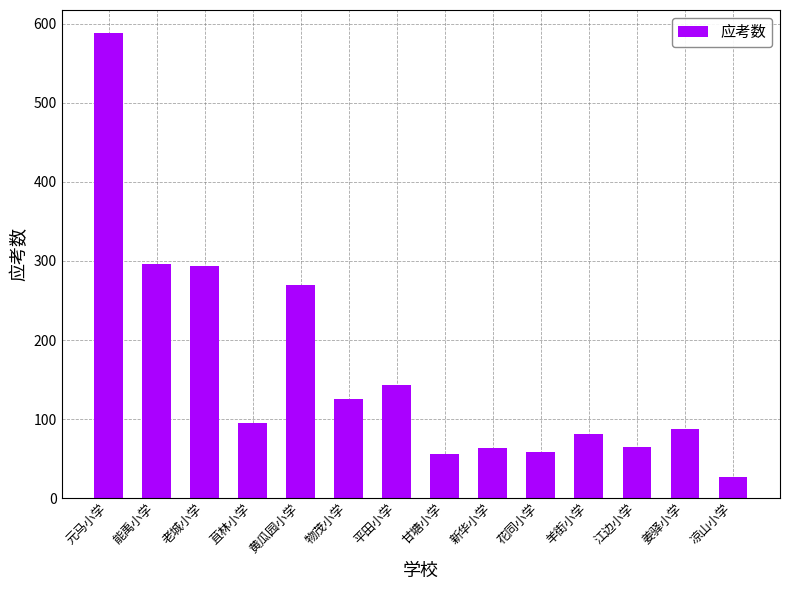

Between 花同小学 and 姜驿小学, which is larger?

姜驿小学